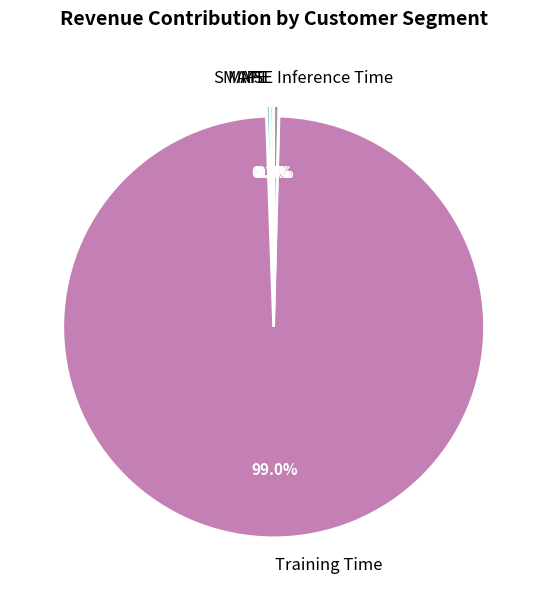

What is the largest slice in the pie chart?

Training Time